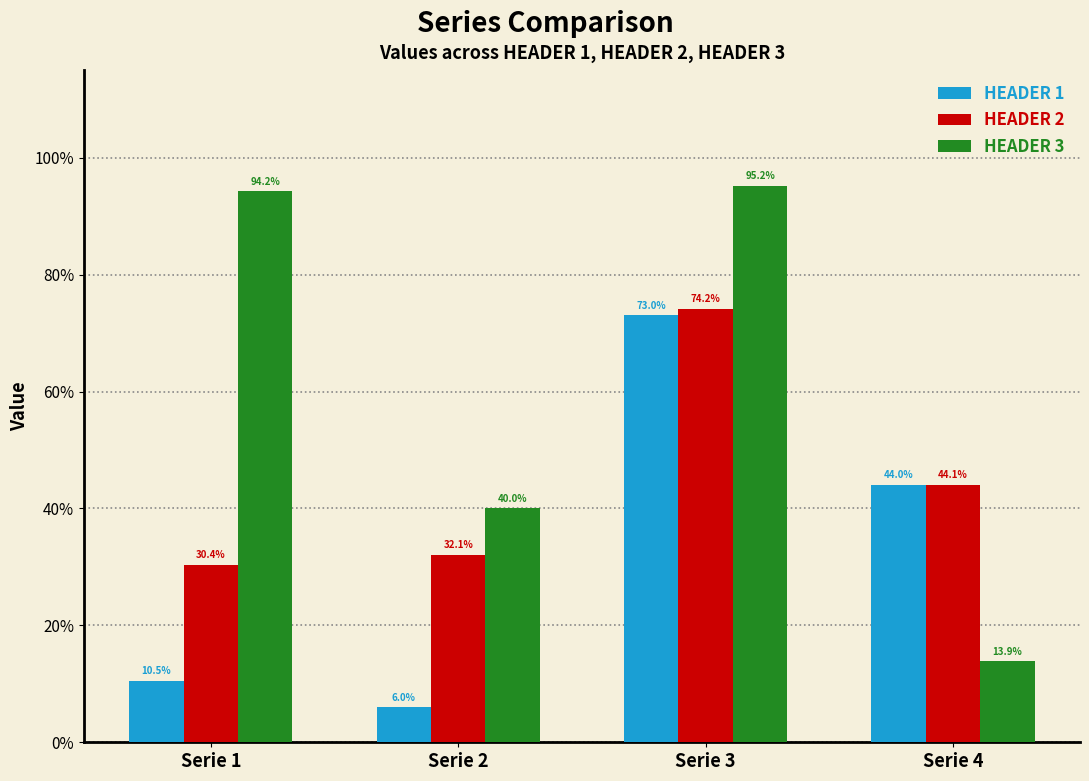

Which series has the largest range (max minus min)?

HEADER 3